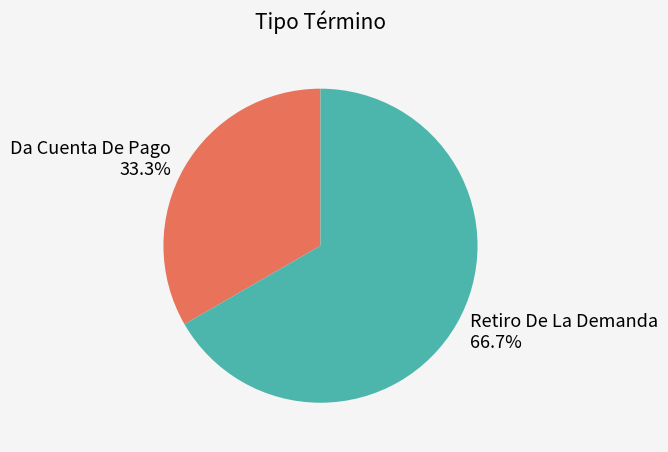

What is the largest slice in the pie chart?

Retiro De La Demanda